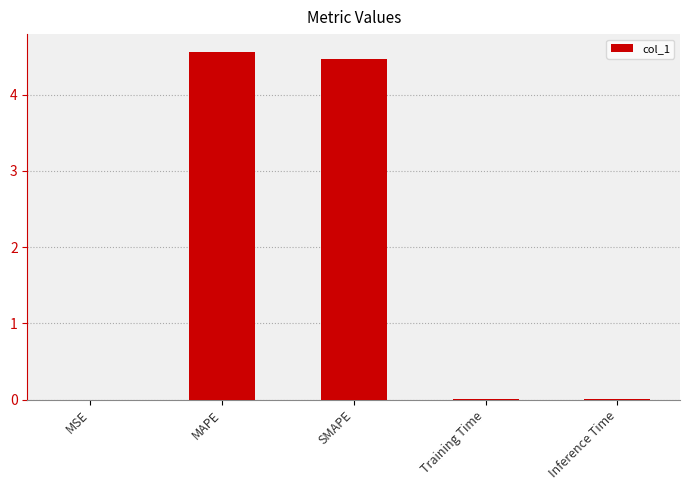

Between SMAPE and Training Time, which is larger?

SMAPE